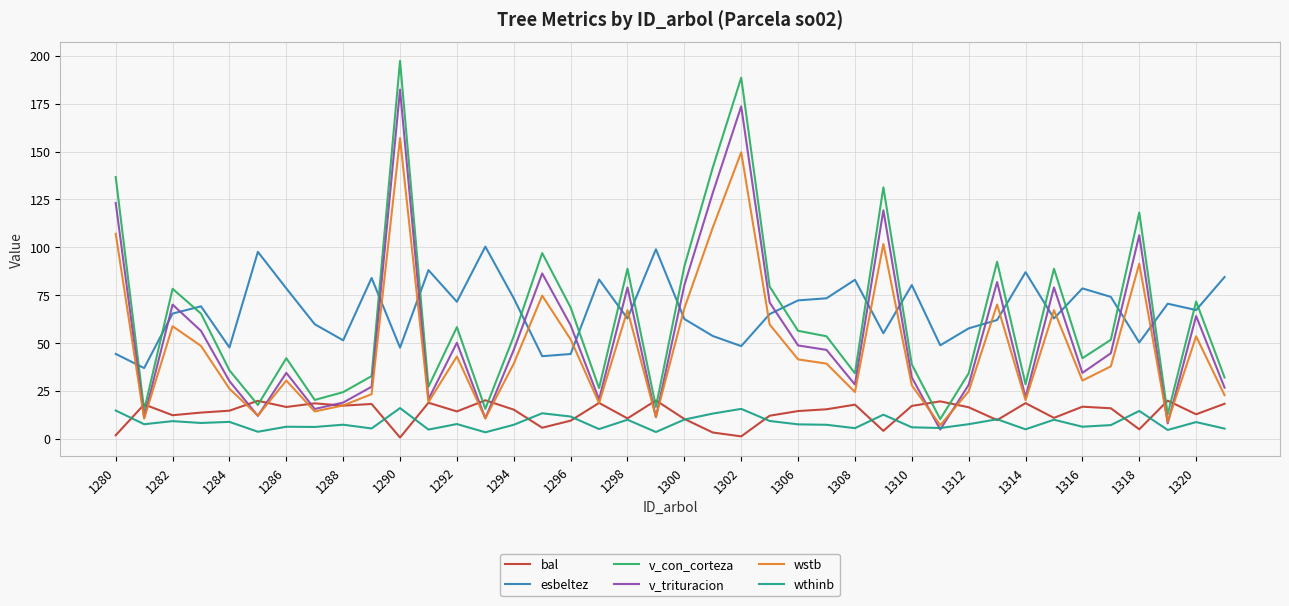

True or false: wthinb and esbeltez cross at least once.

False